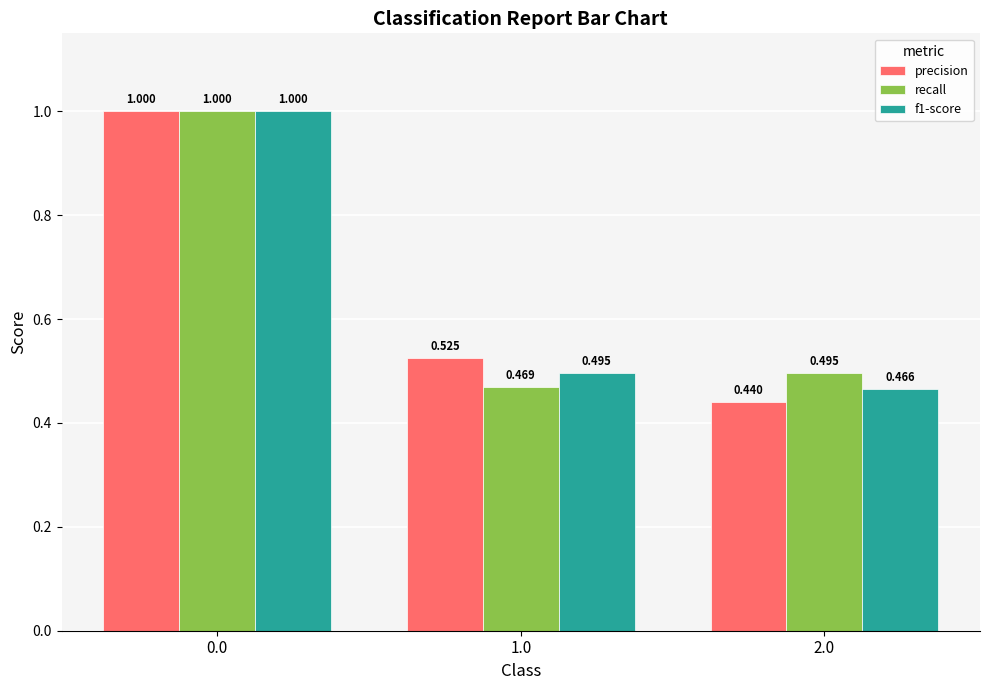

Rank the series at 1.0 from highest to lowest value.

precision, f1-score, recall